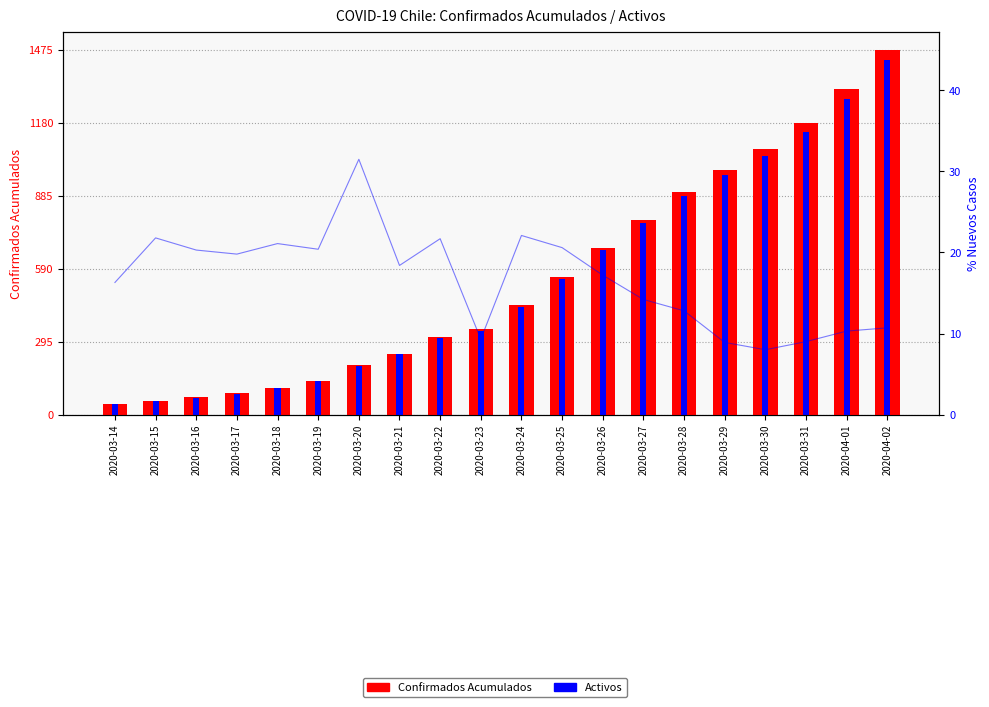

True or false: Confirmados Acumulados has a value of 525 at 2020-03-31.

False